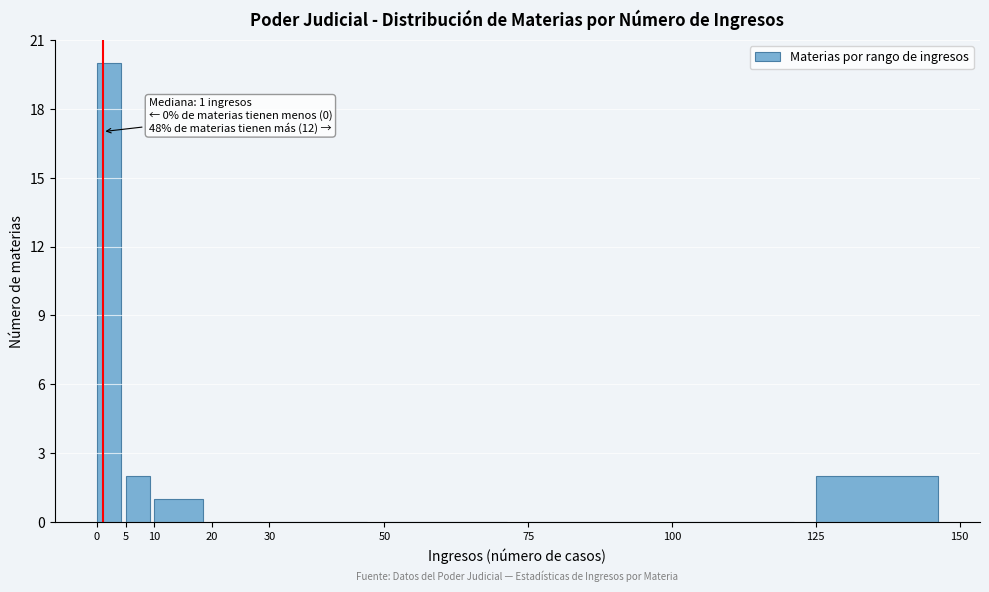

Over which range of the x-axis is the bar tallest?

0 to 5